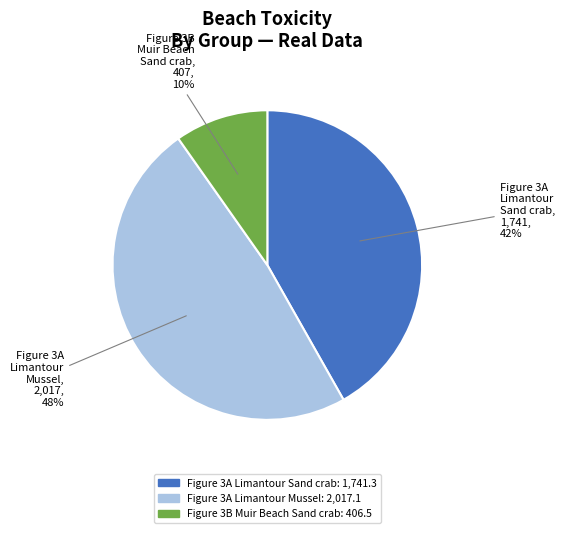

To the nearest percent, what is the average slice percentage?

33%